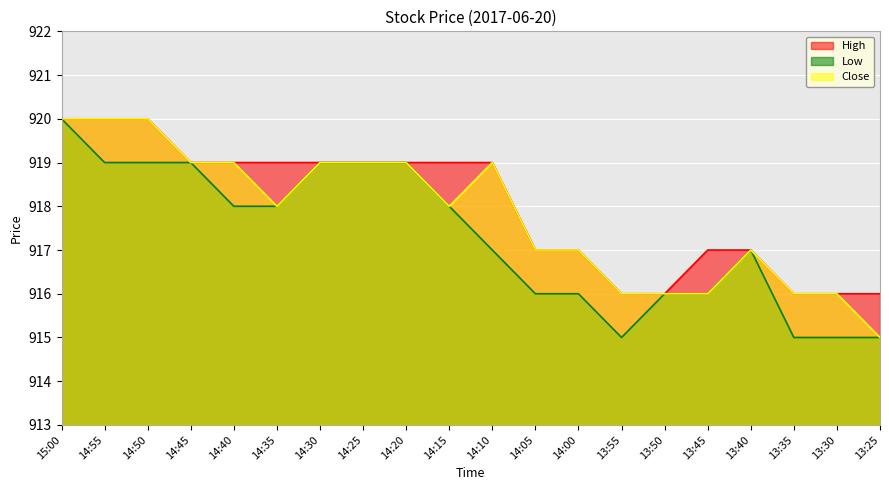

True or false: Close and High intersect in this chart.

False